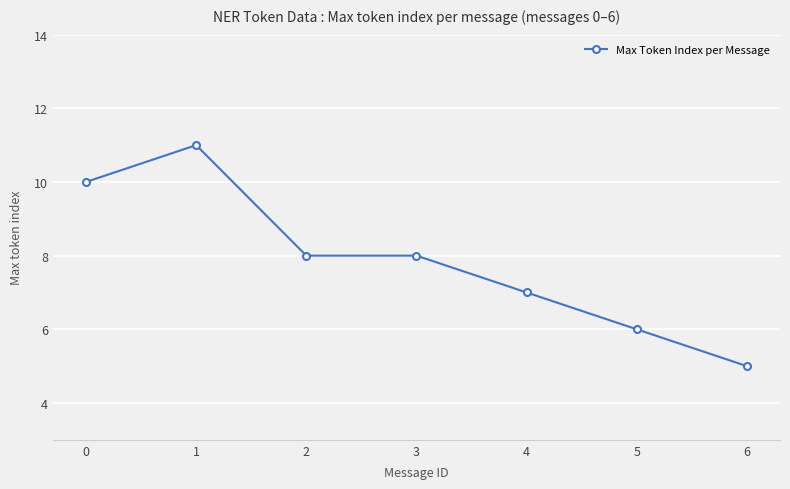

Does the chart display data point markers on the line(s)?

Yes